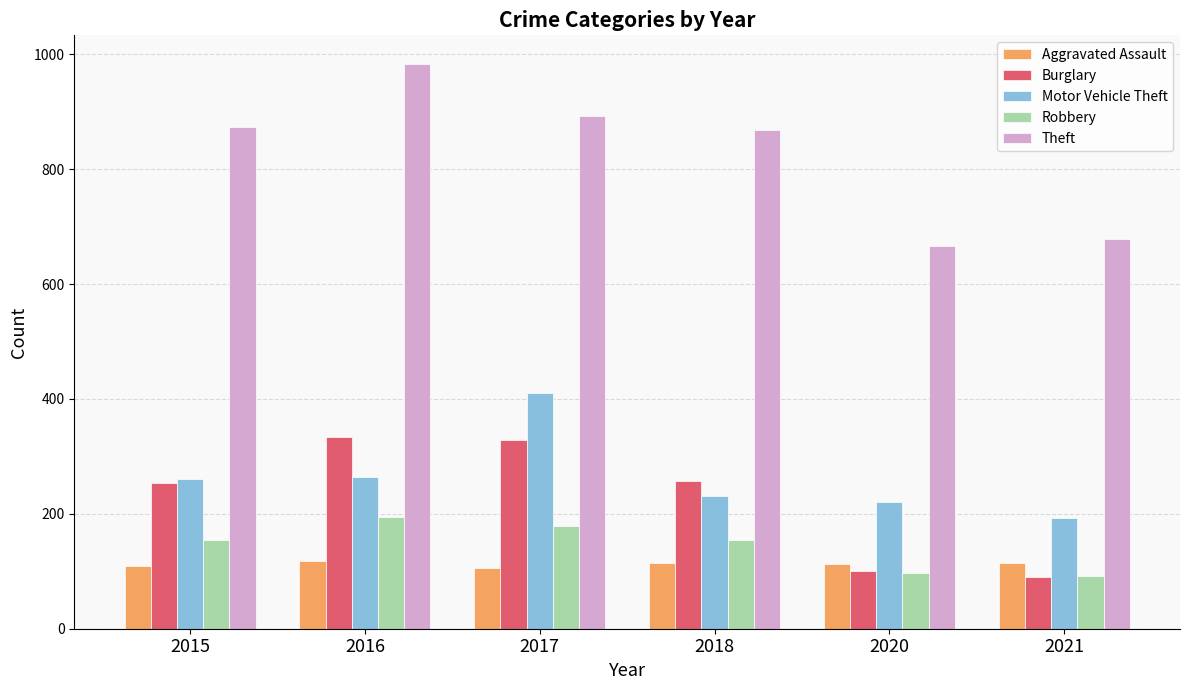

Are the bars grouped side by side (vs. stacked)?

Yes